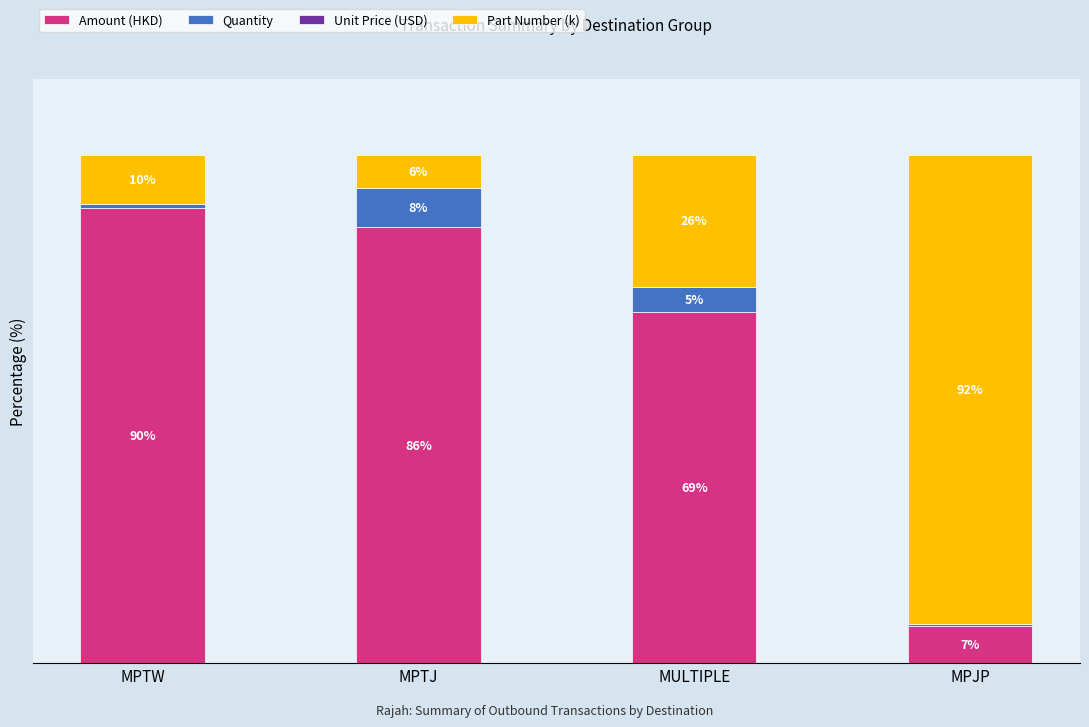

Where is Amount (HKD) nearest to the value 48?

MULTIPLE